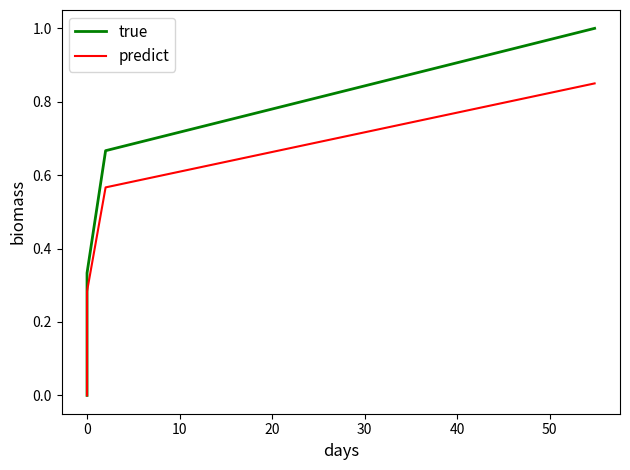

List the series in order of their peak value, lowest first.

predict, true